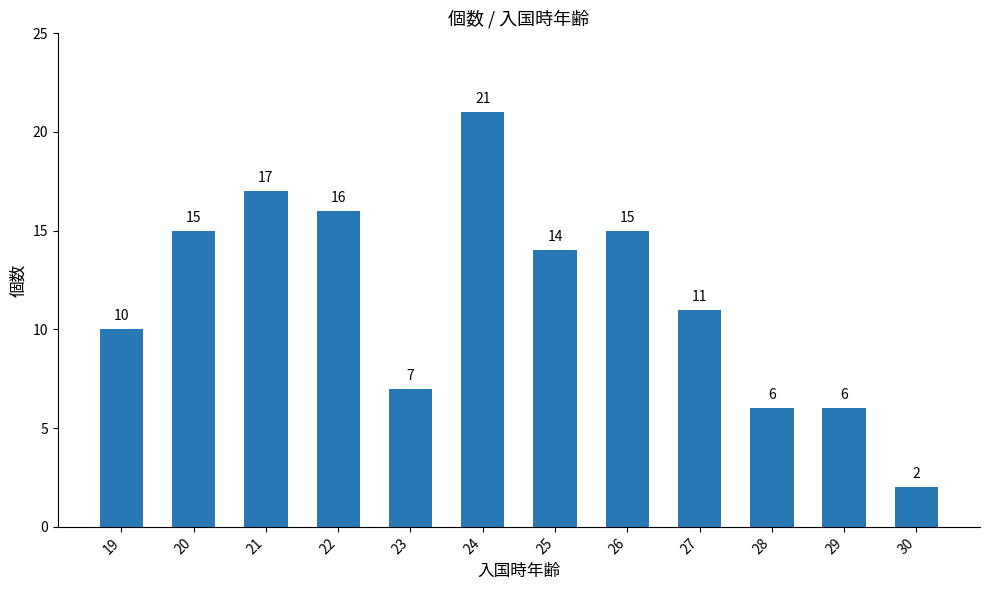

What is the ratio of the value at 29 to the value at 24?

0.3